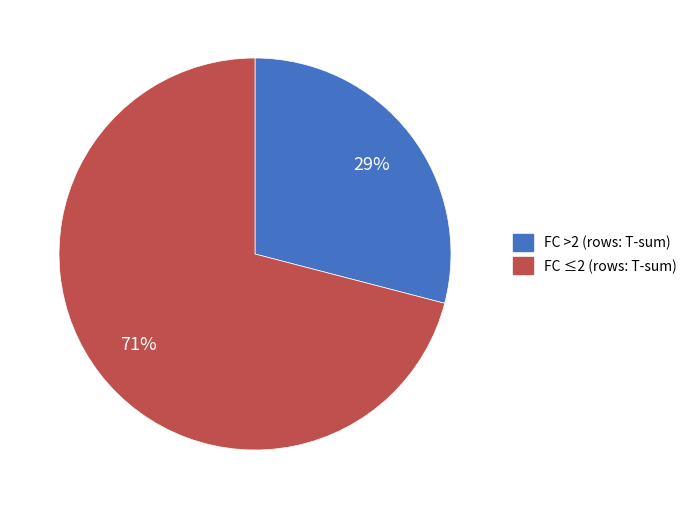

True or false: FC >2 (rows: T-sum) accounts for 18% of the total.

False